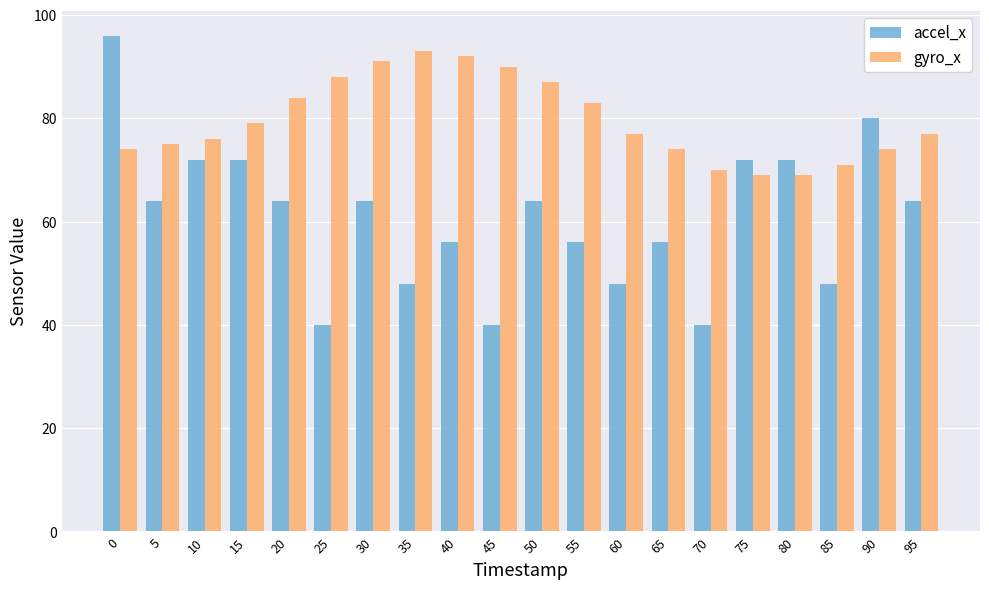

Is the value of gyro_x at 90 greater than the value of accel_x at 20?

Yes